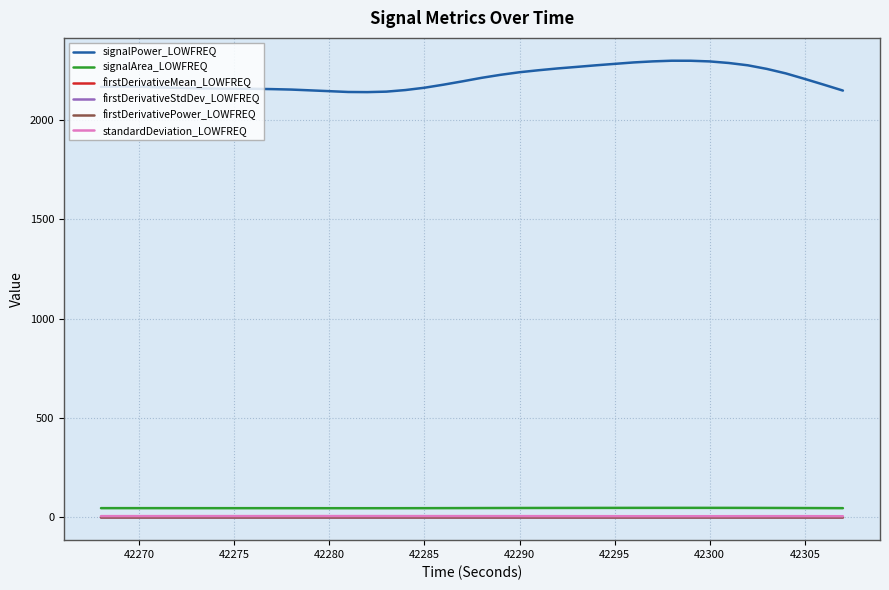

Which series has the largest range (max minus min)?

signalPower_LOWFREQ